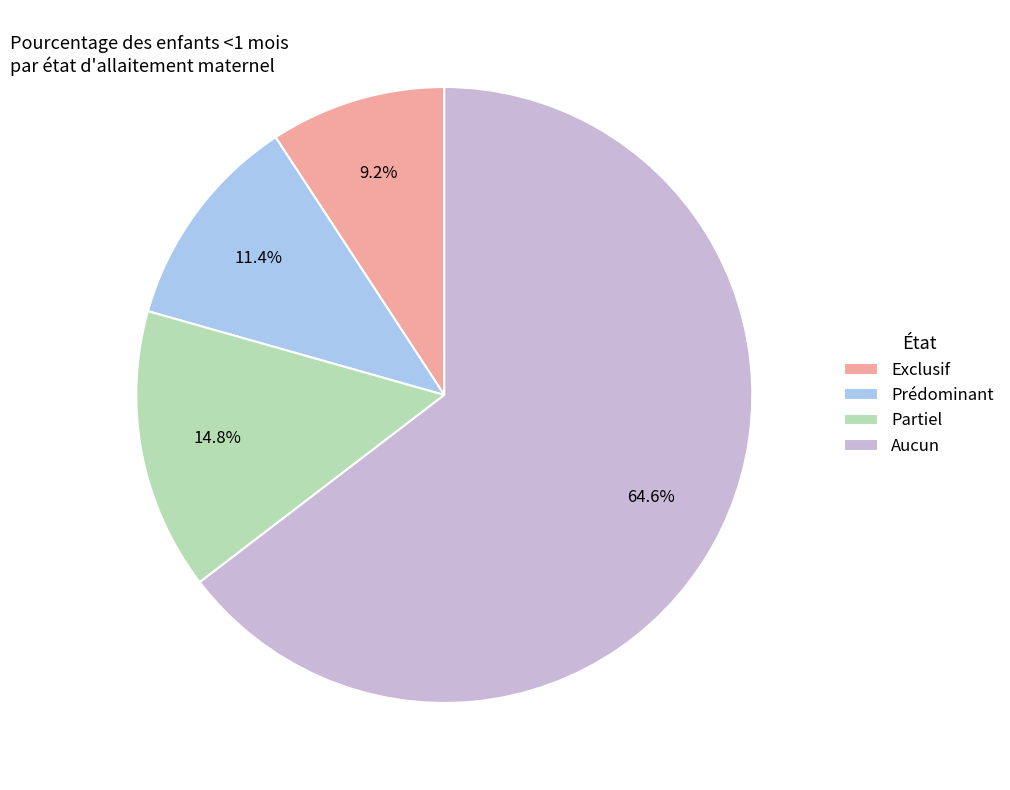

What percentage is the Aucun slice, to the nearest percent?

65%